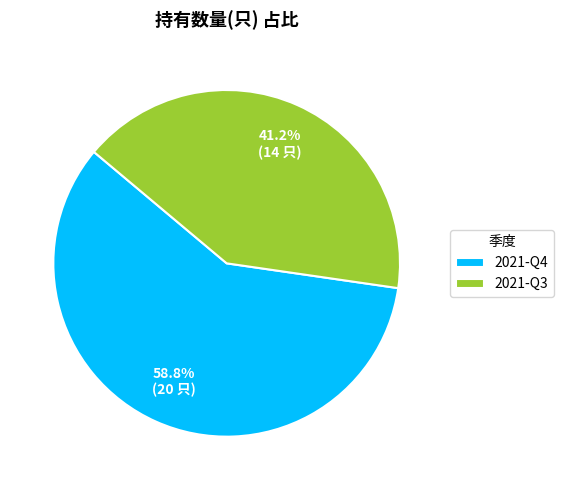

Which has a higher value, 2021-Q4 or 2021-Q3?

2021-Q4